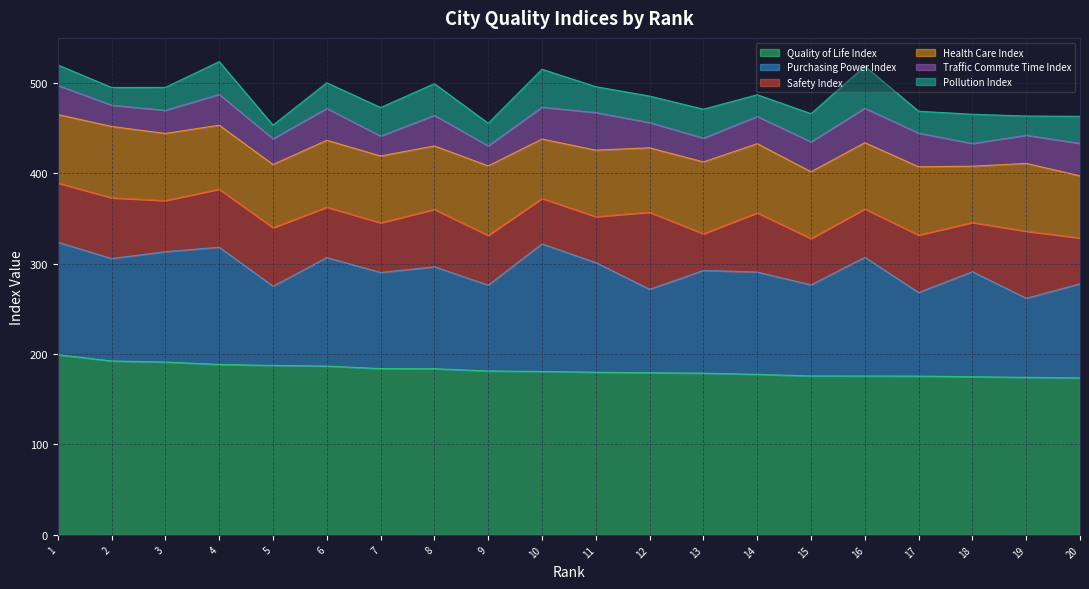

What value does the Pollution Index series have at 8?

35.0